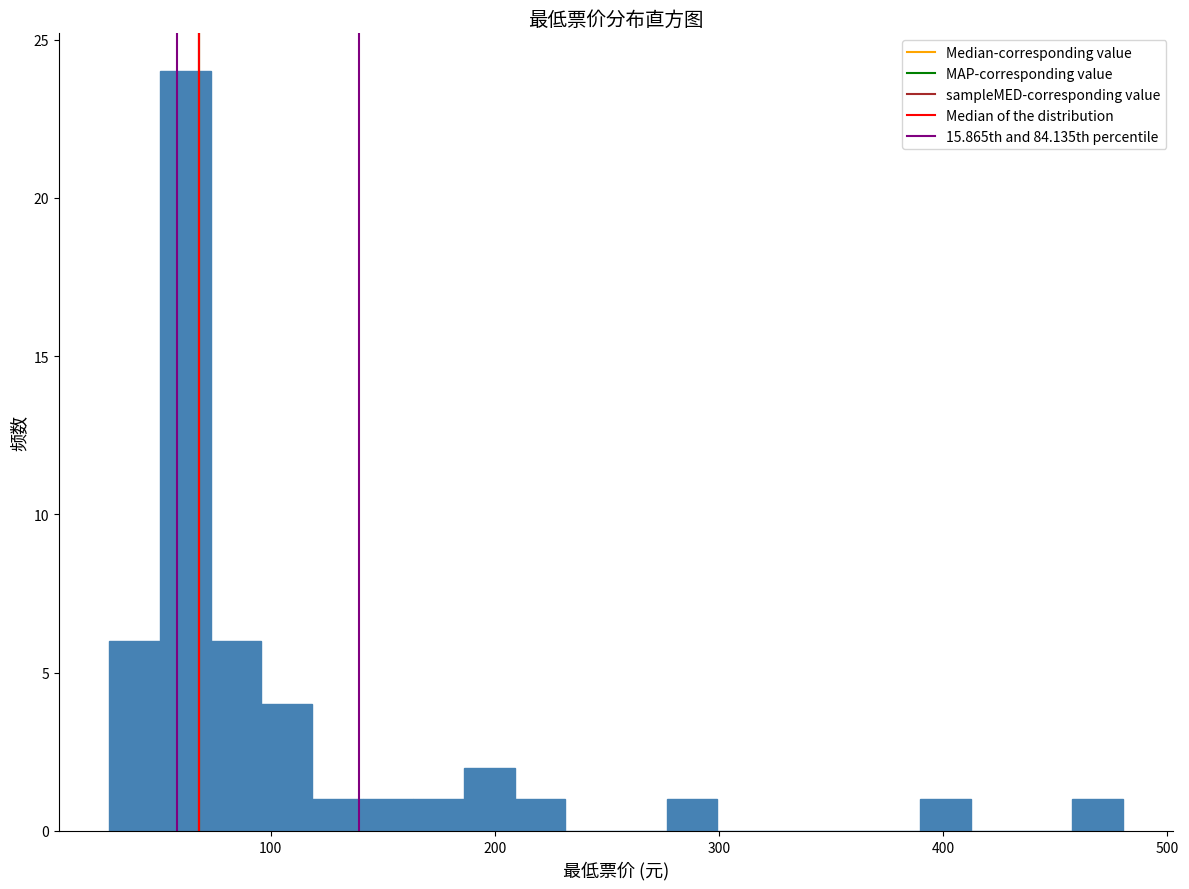

Read against the x-axis, roughly where is the centre of the tallest bar?

60